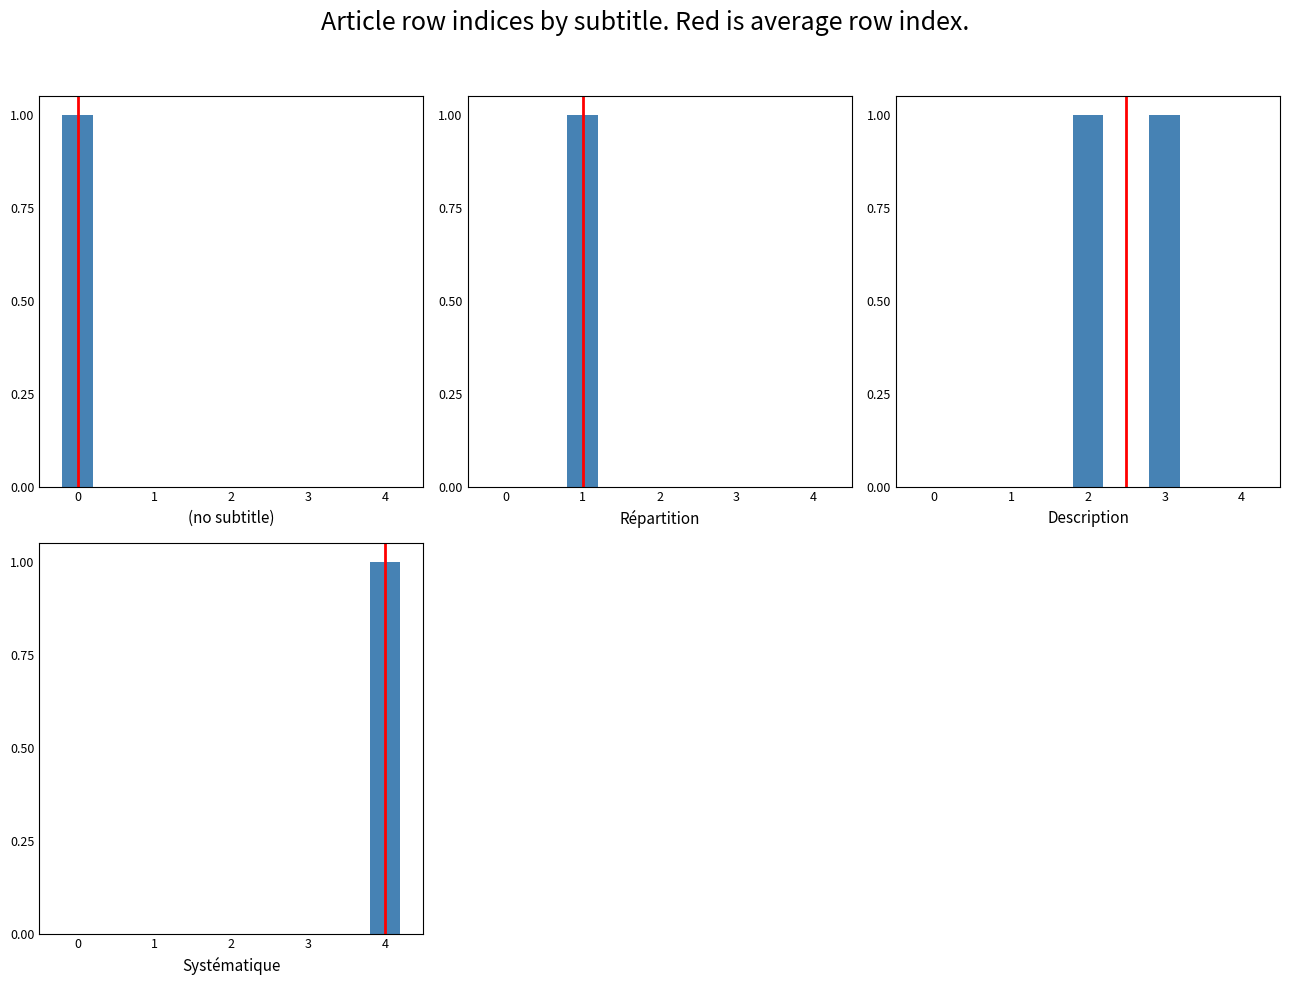

Which series has the largest total across all categories?

Description